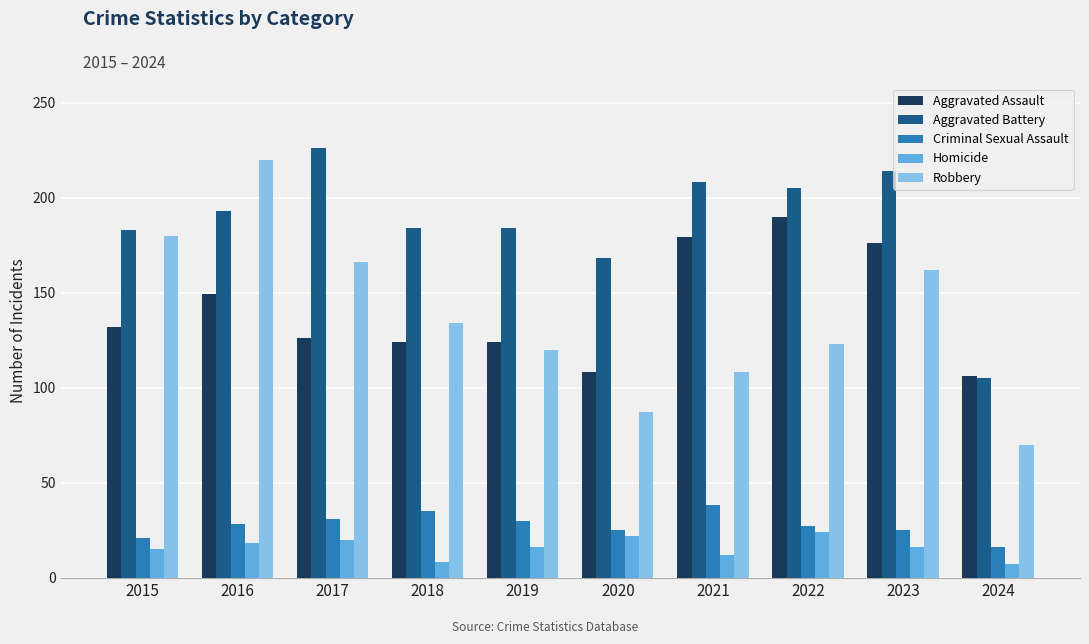

What is the lowest value of the Robbery series?

70